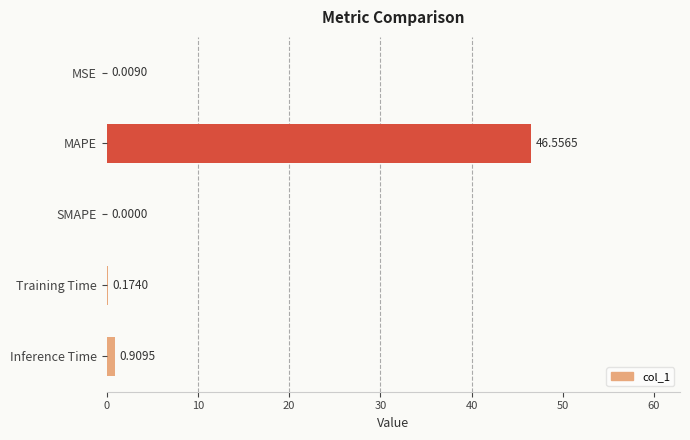

Count the number of categories in the chart.

5